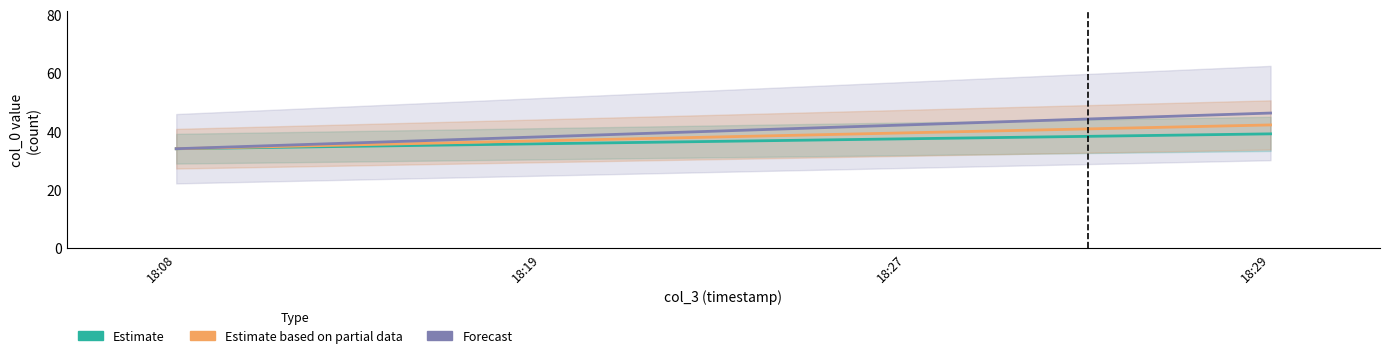

Is it true that Estimate equals 50.1 at 18:08?

False